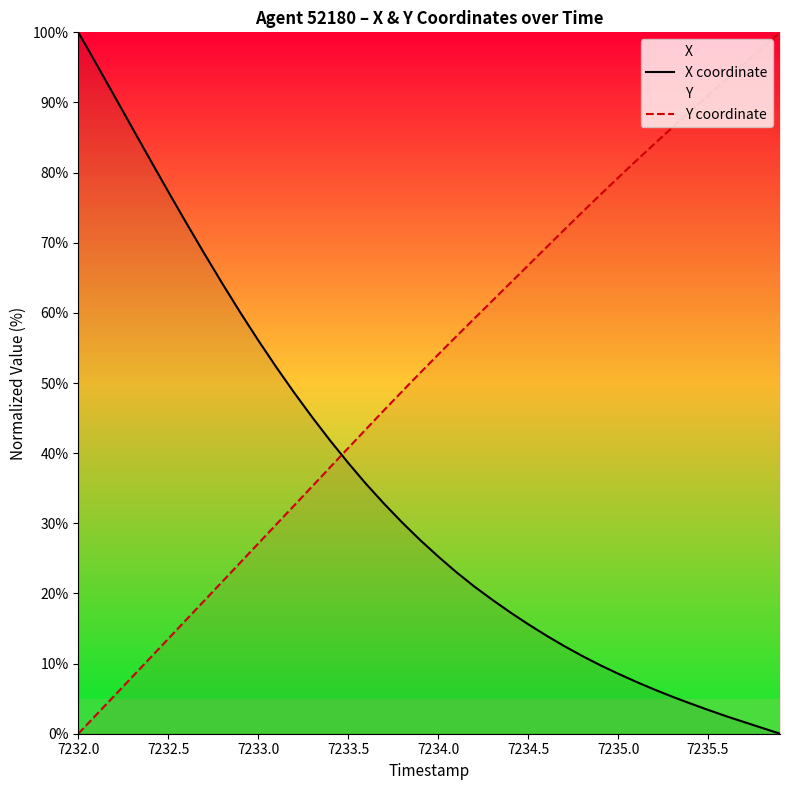

The value of X coordinate at 7232.0 is 41.2. True or false?

False